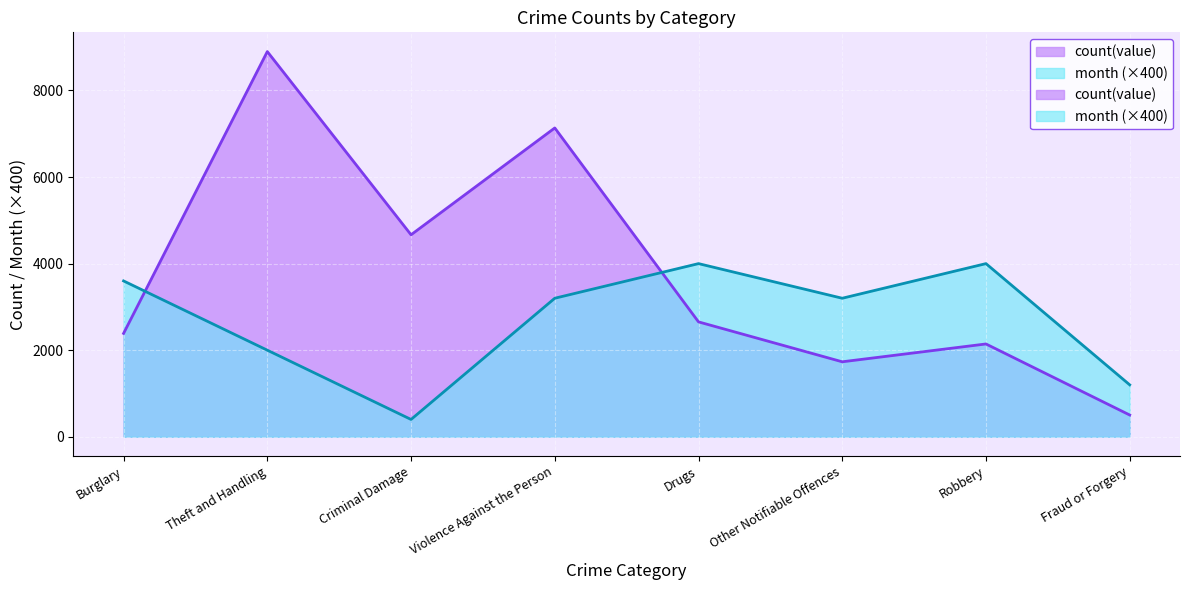

What is the total value across all series at 2008?

10334